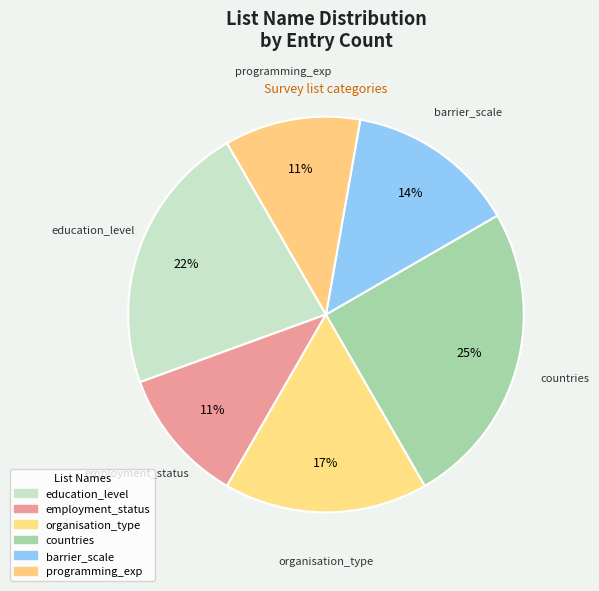

Count the number of slices in the pie.

6